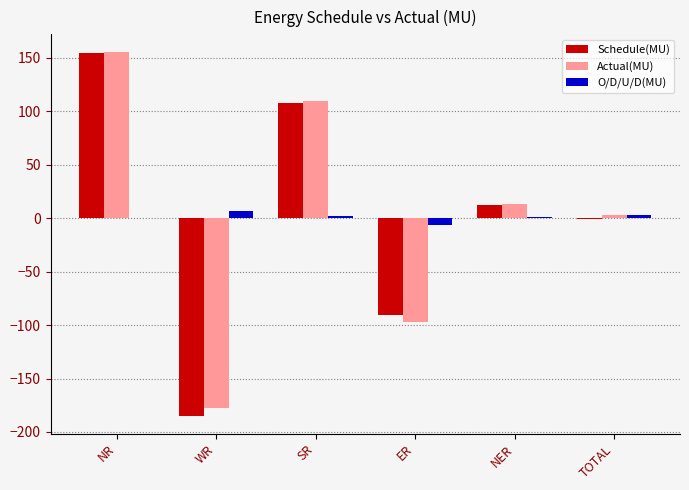

Where is Actual(MU) nearest to the value -11?

TOTAL